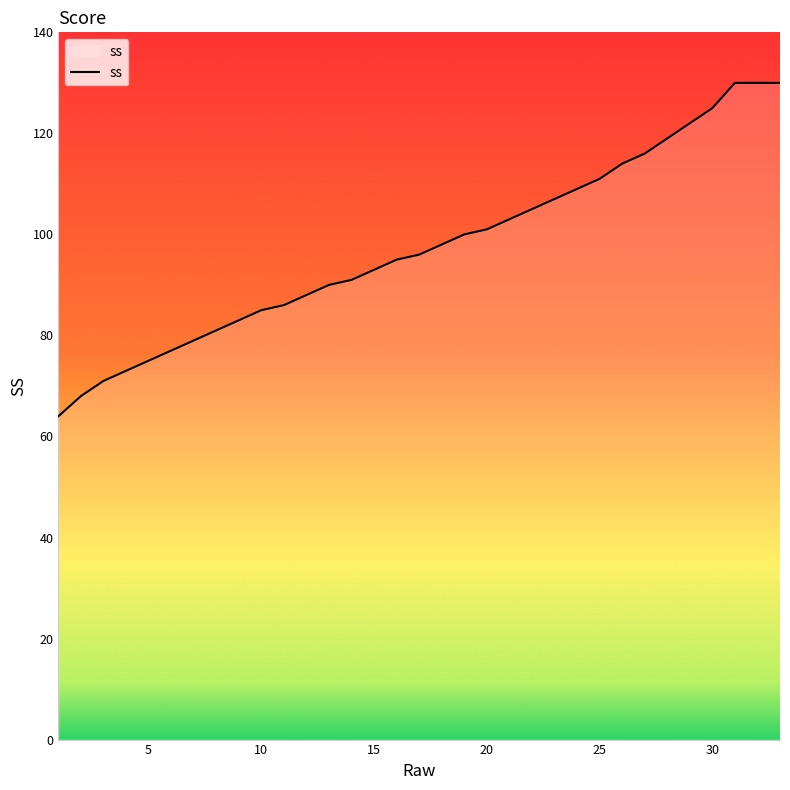

What is the difference between the maximum and minimum values?

66